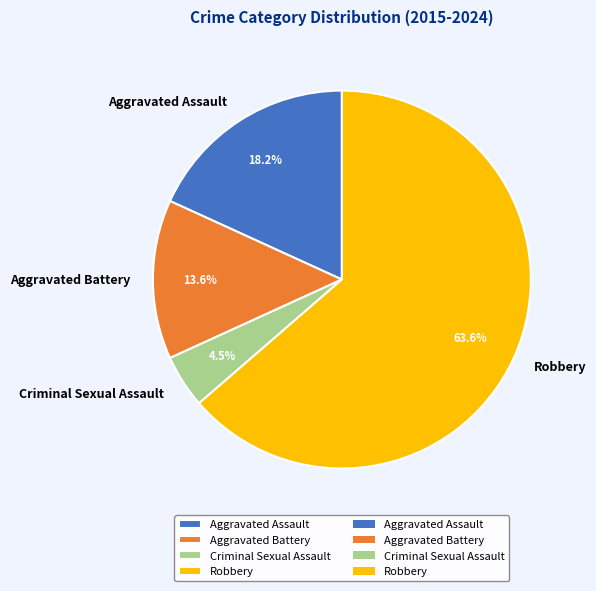

To the nearest percent, what is the difference between the largest and smallest slice percentages?

59%